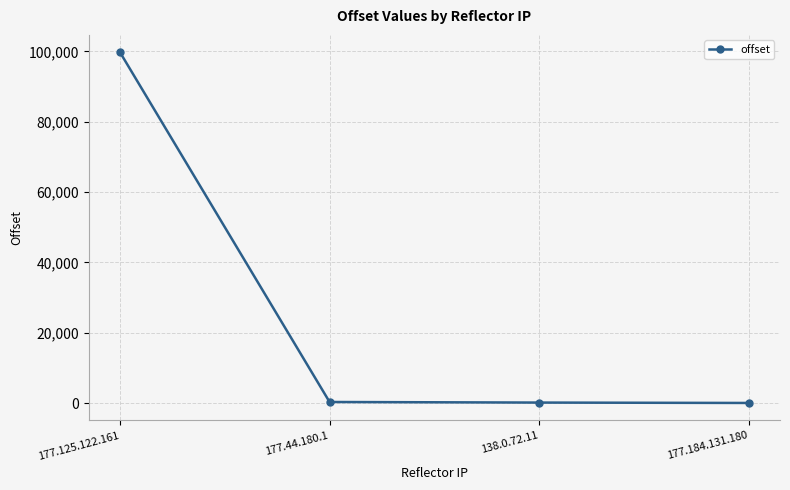

How many series are shown in this chart?

1